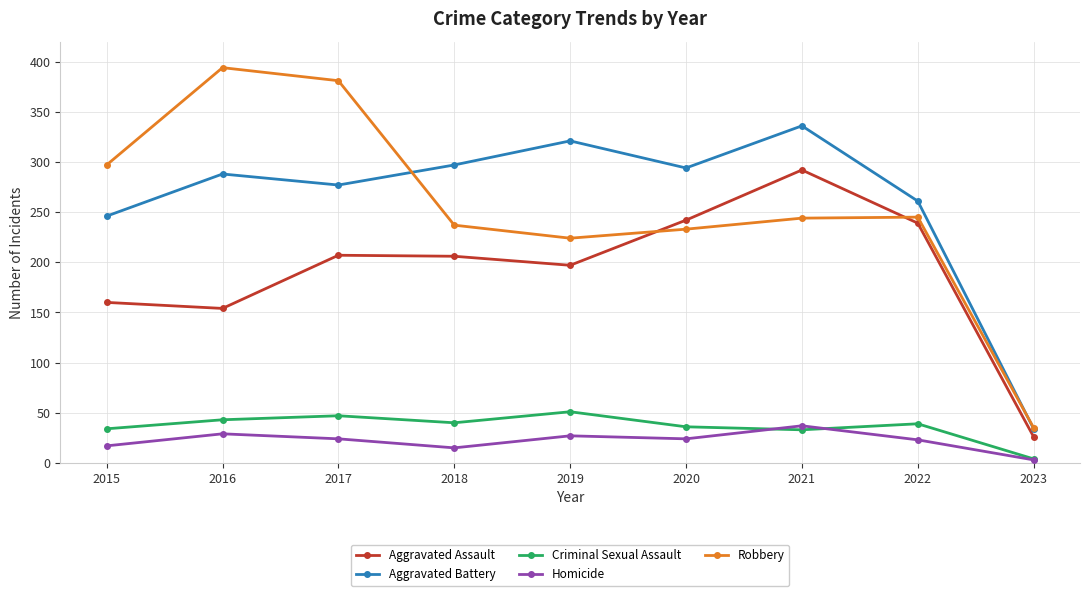

True or false: Robbery has more than 2 interior local peaks.

False